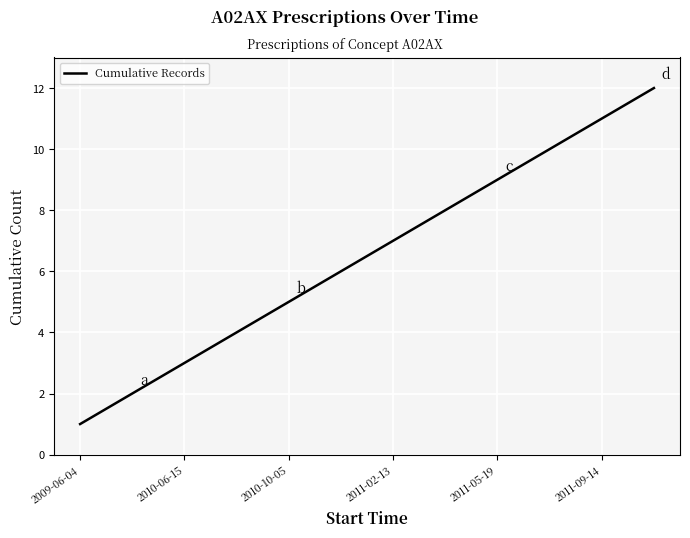

What is the maximum value shown in the chart?

12